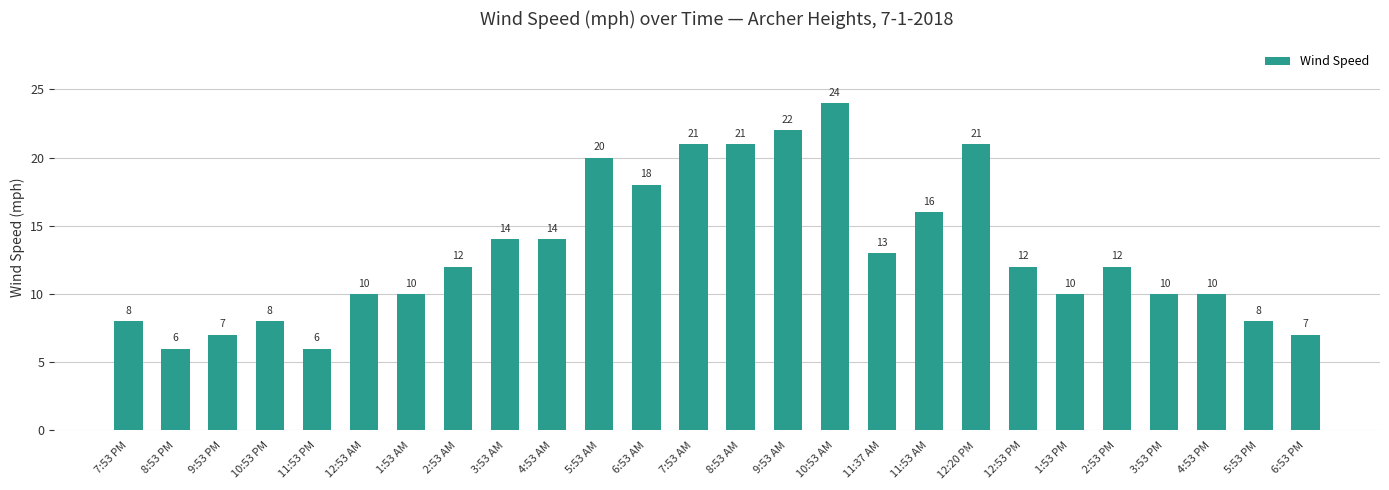

What value does the data have at 3:53 PM, to the nearest 5?

10